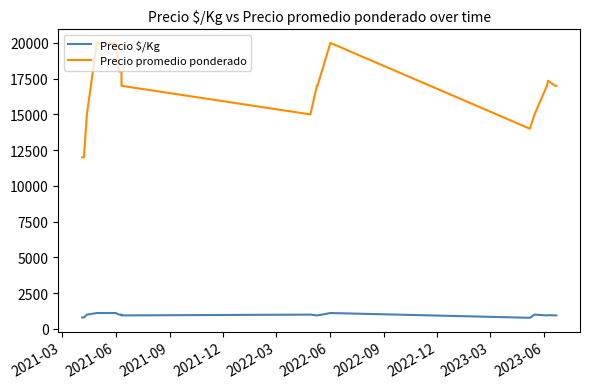

How many data points in Precio $/Kg are less than 1000?

10